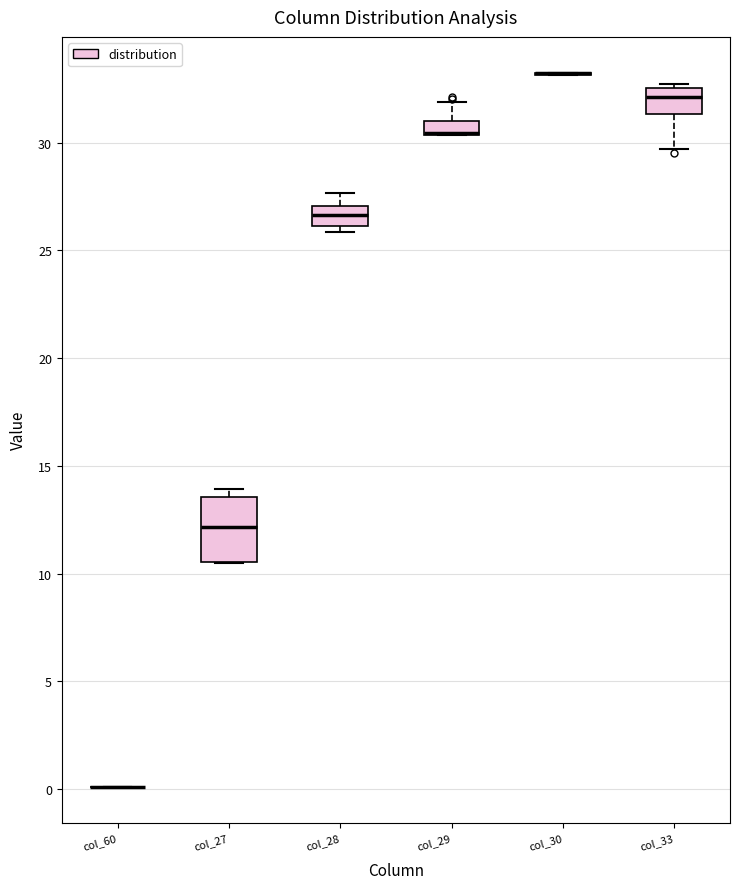

Which box is the tallest, from its lower edge to its upper edge?

col_27